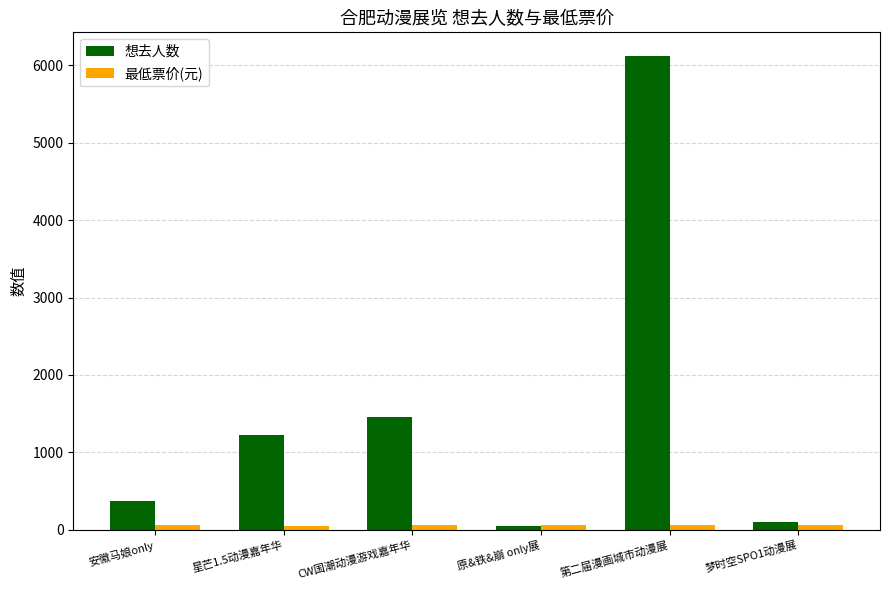

What is the average value of the 想去人数 series?

1554.2